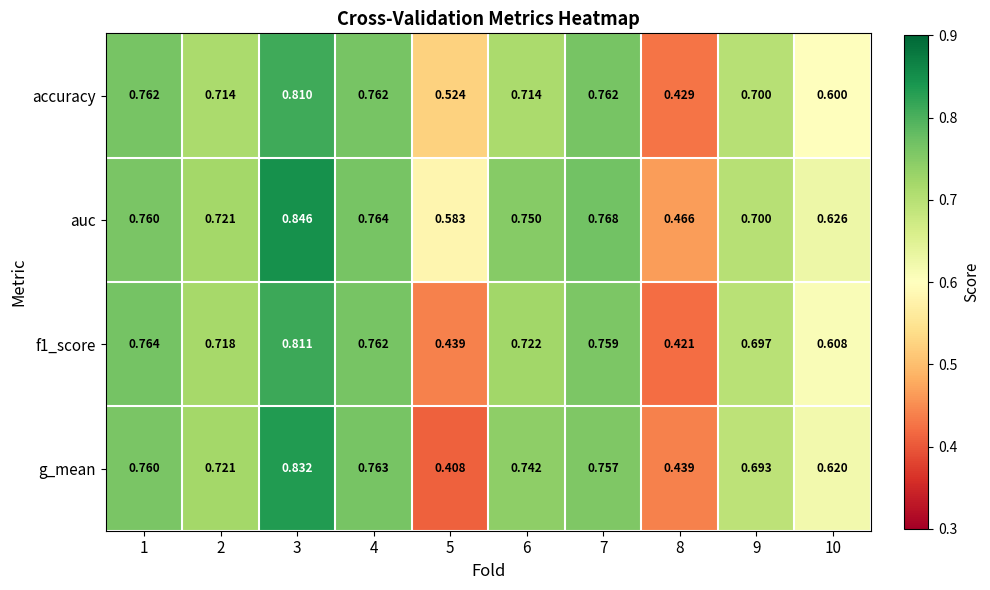

Which series has the widest spread of values?

g_mean